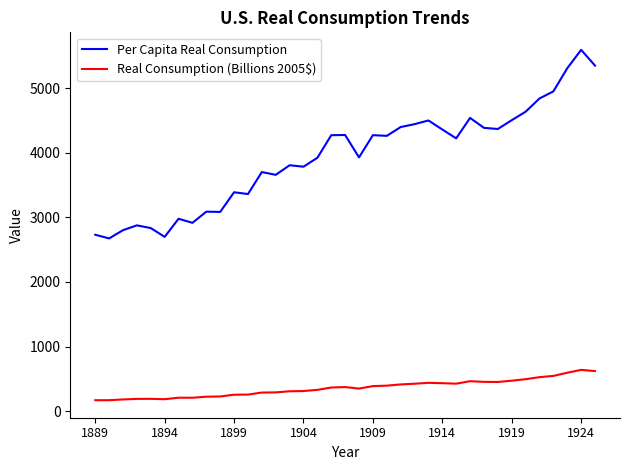

What is the difference between the maximum and minimum values in the Real Consumption (Billions 2005$) series?

469.9